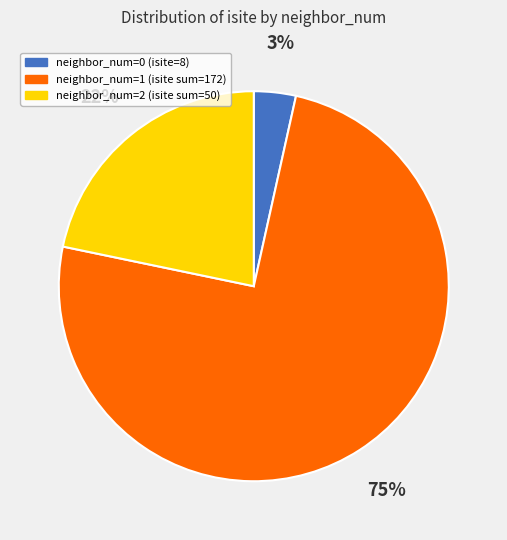

Is there any slice that represents more than half of the pie?

Yes